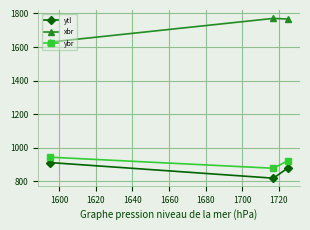

At how many categories does at least one series exceed 1154?

3